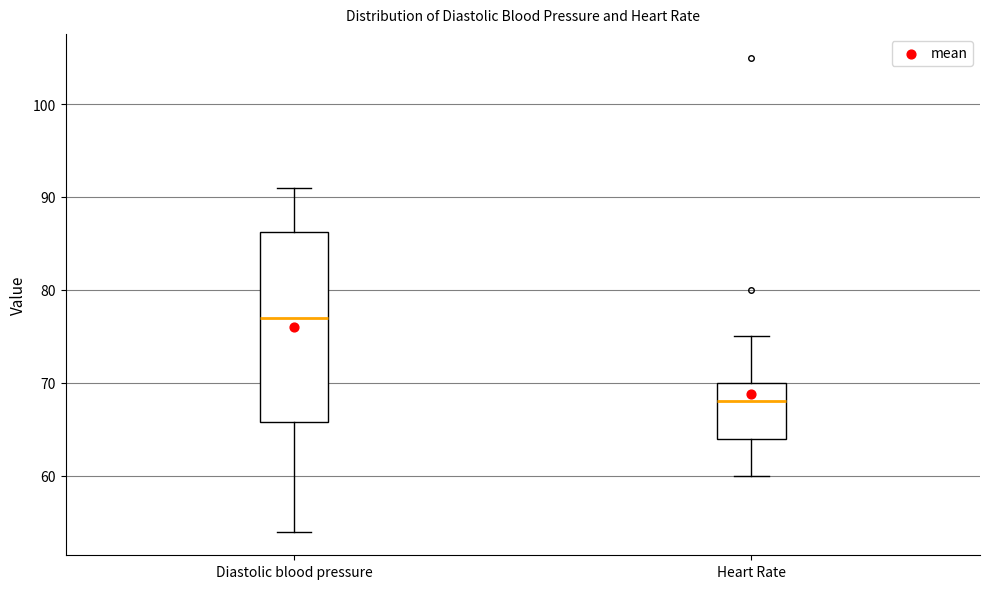

Comparing the boxes themselves (not the whiskers), which one is the tallest?

Diastolic blood pressure